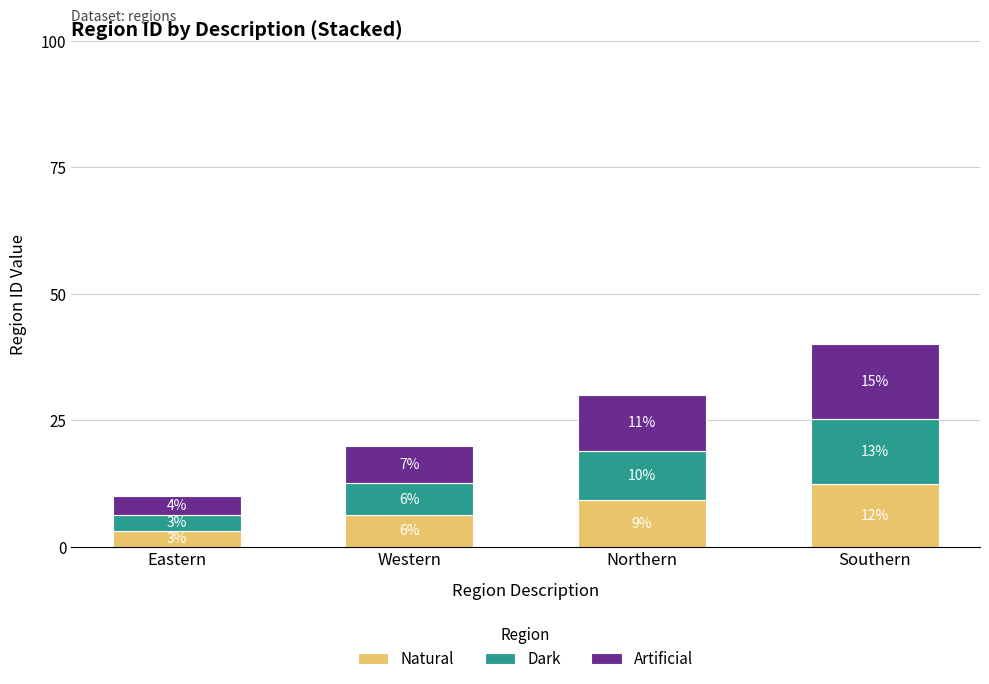

True or false: Dark has a value of 3.8 at Western.

False